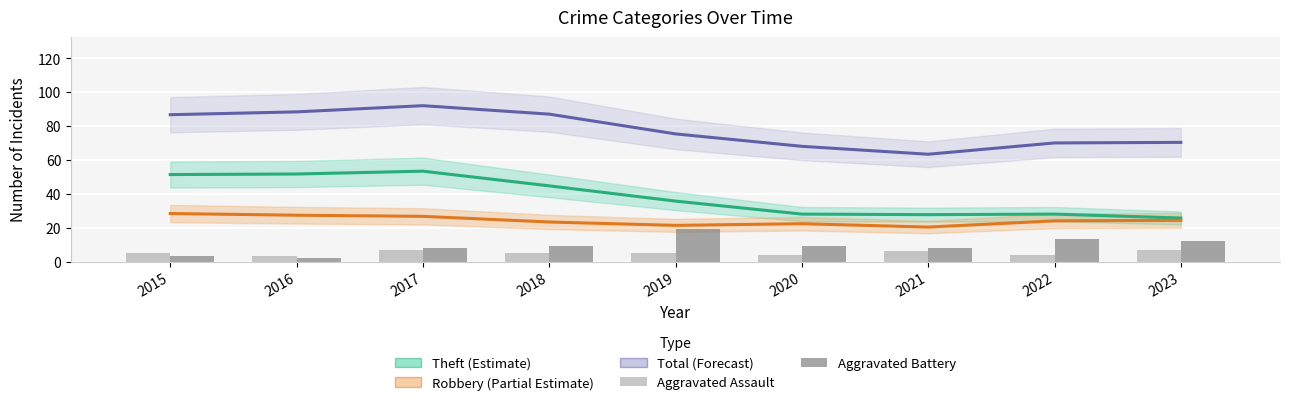

What is the difference between the maximum and second lowest values in the Aggravated Assault series?

3.0